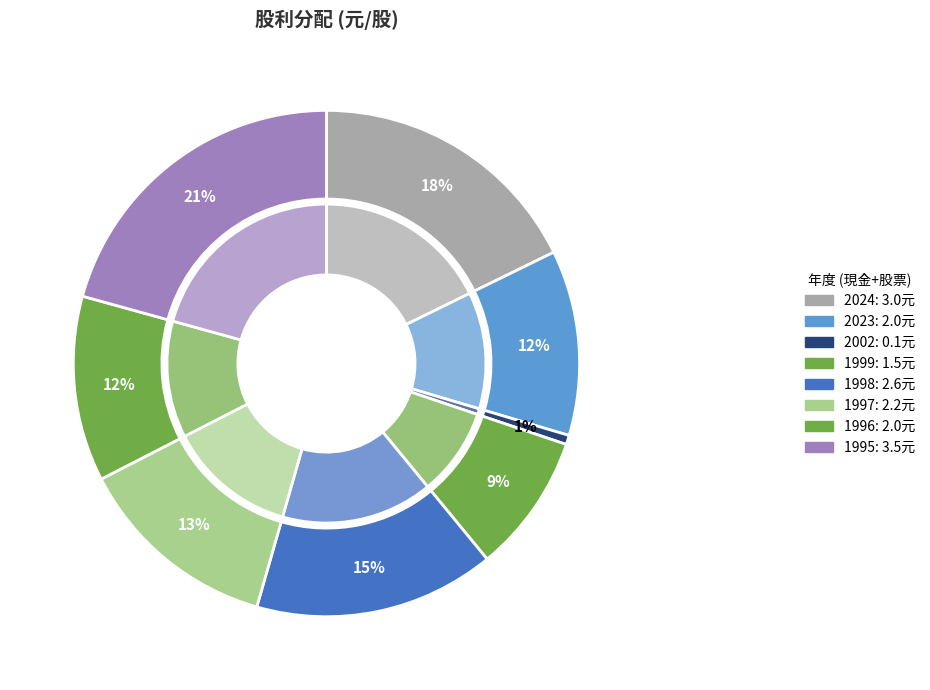

How many slices are in this pie chart?

8